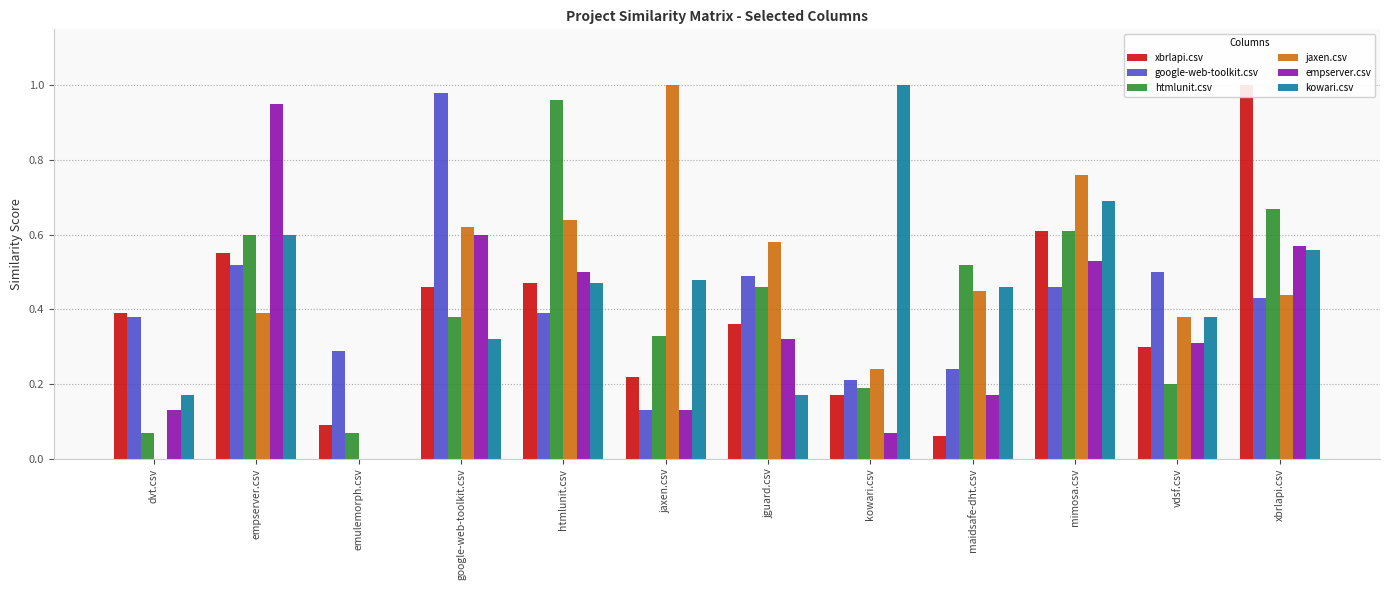

At how many categories does at least one series exceed 0?

12